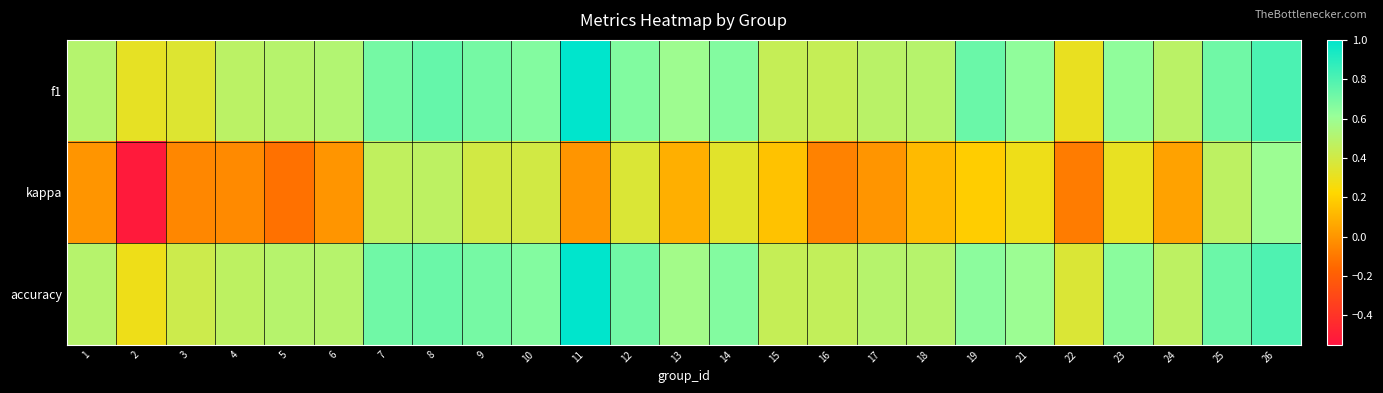

Reading left to right, transcribe all the data shown in this chart.

f1: 1=0.5	2=0.3	3=0.4	4=0.5	5=0.5	6=0.5	7=0.7	8=0.7	9=0.7	10=0.7	11=1.0	12=0.7	13=0.6	14=0.7	15=0.4	16=0.4	17=0.5	18=0.5	19=0.7	21=0.6	22=0.3	23=0.6	24=0.5	25=0.7	26=0.8
kappa: 1=0.0	2=-0.5	3=-0.1	4=-0.0	5=-0.1	6=0.0	7=0.5	8=0.5	9=0.4	10=0.4	11=0.0	12=0.4	13=0.1	14=0.3	15=0.2	16=-0.1	17=0.0	18=0.1	19=0.2	21=0.3	22=-0.1	23=0.3	24=0.0	25=0.5	26=0.6
accuracy: 1=0.5	2=0.3	3=0.4	4=0.5	5=0.5	6=0.5	7=0.7	8=0.7	9=0.7	10=0.7	11=1.0	12=0.7	13=0.6	14=0.7	15=0.4	16=0.5	17=0.5	18=0.5	19=0.6	21=0.6	22=0.4	23=0.6	24=0.5	25=0.7	26=0.8